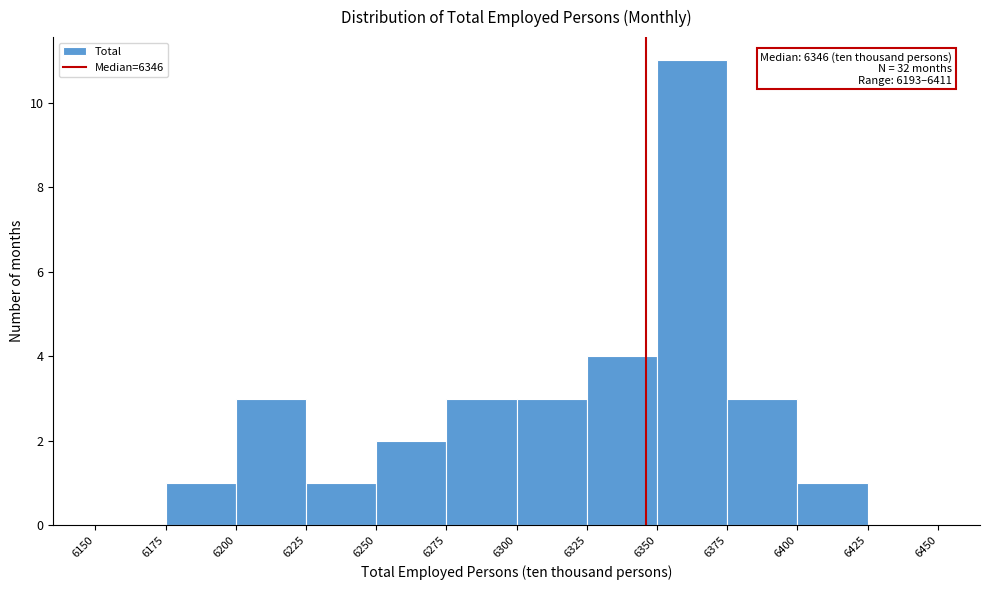

Over which range of the x-axis is the bar tallest?

6350 to 6375